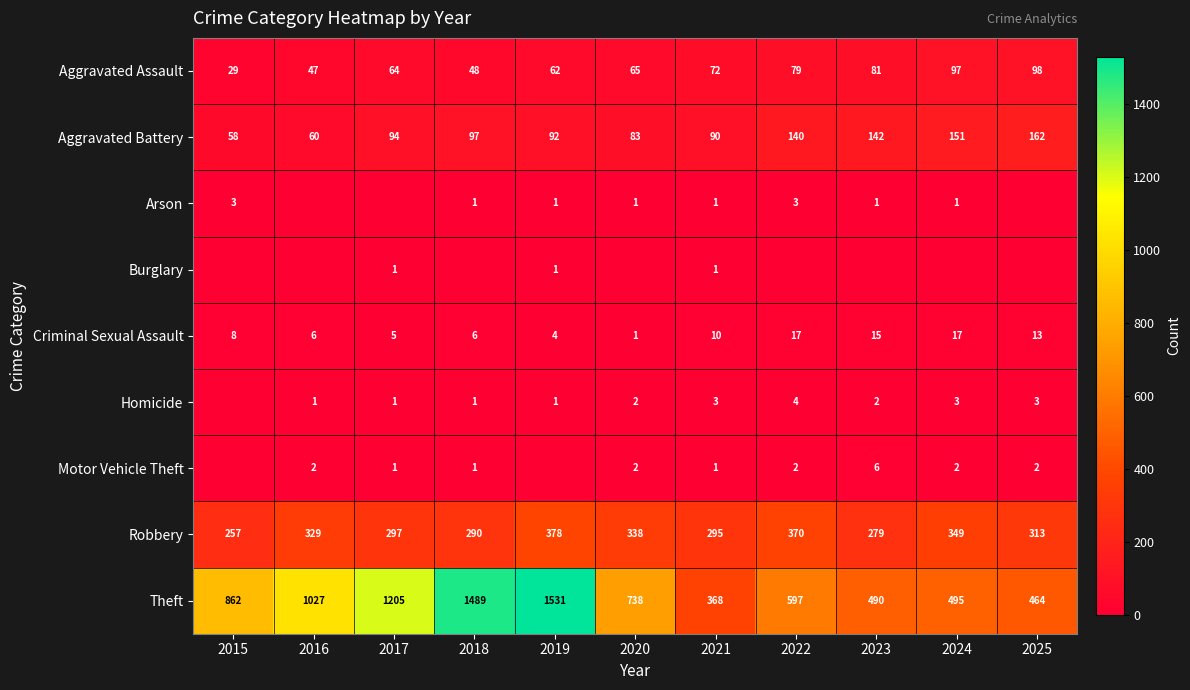

Is it true that Homicide equals 2 at 2020?

True